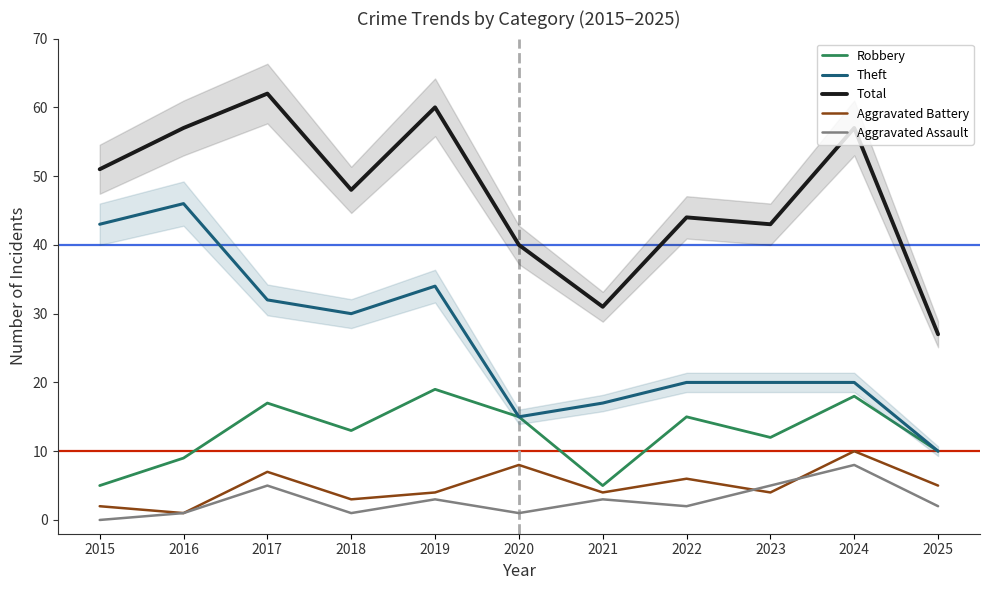

Rank the categories by Robbery value from lowest to highest.

2015, 2021, 2016, 2025, 2023, 2018, 2020, 2022, 2017, 2024, 2019